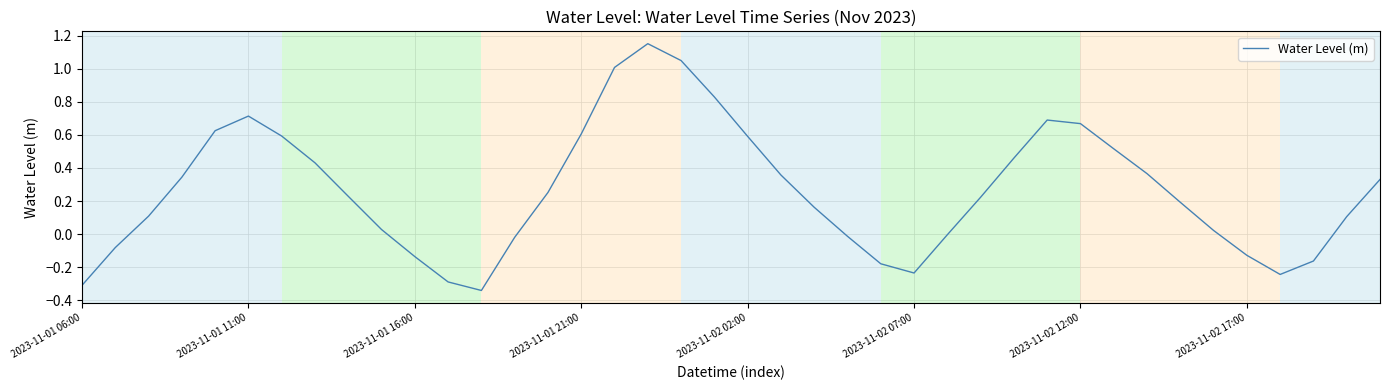

True or false: the data has more than 1 interior local peaks.

True